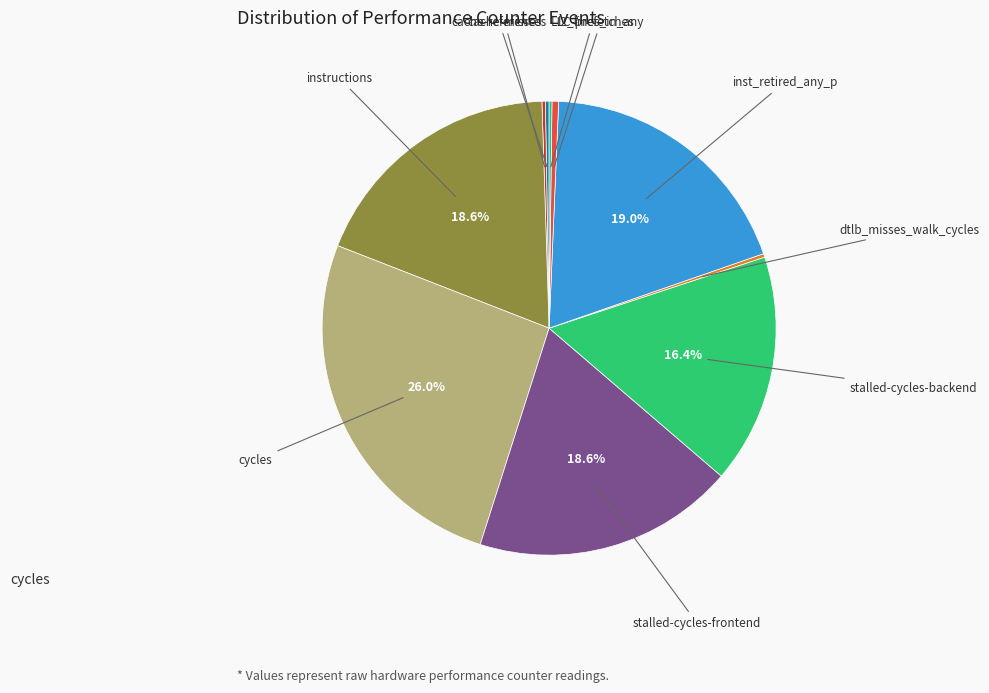

Is there any slice that represents more than half of the pie?

No